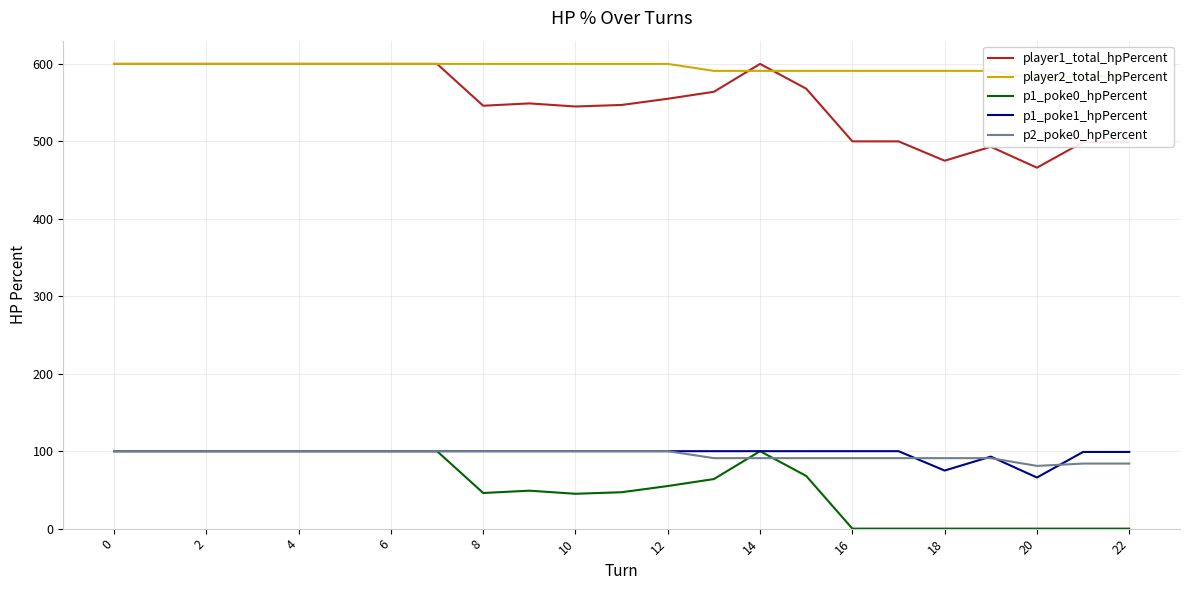

In player2_total_hpPercent, how many points are lower than both neighbors (excluding endpoints)?

1